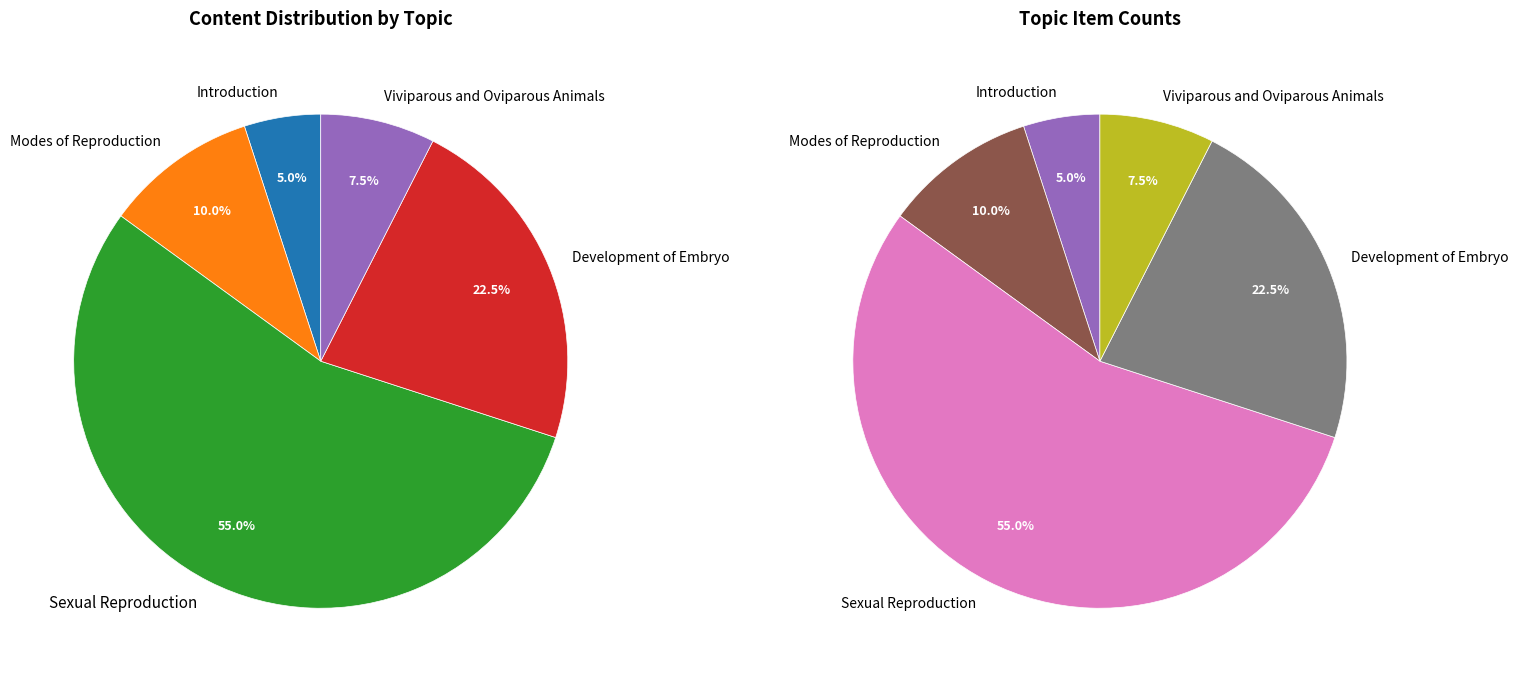

Count the number of slices in the pie.

5